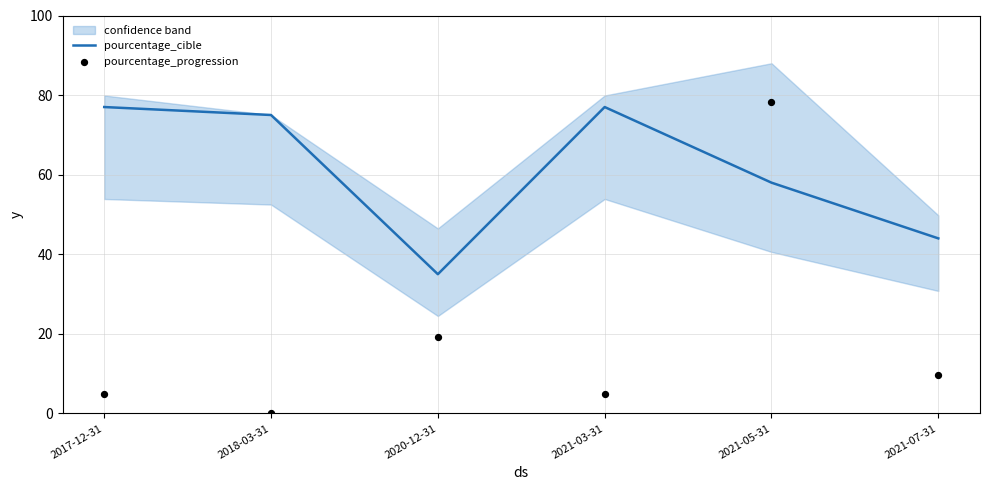

Which series has the widest spread of Y values?

pourcentage_progression